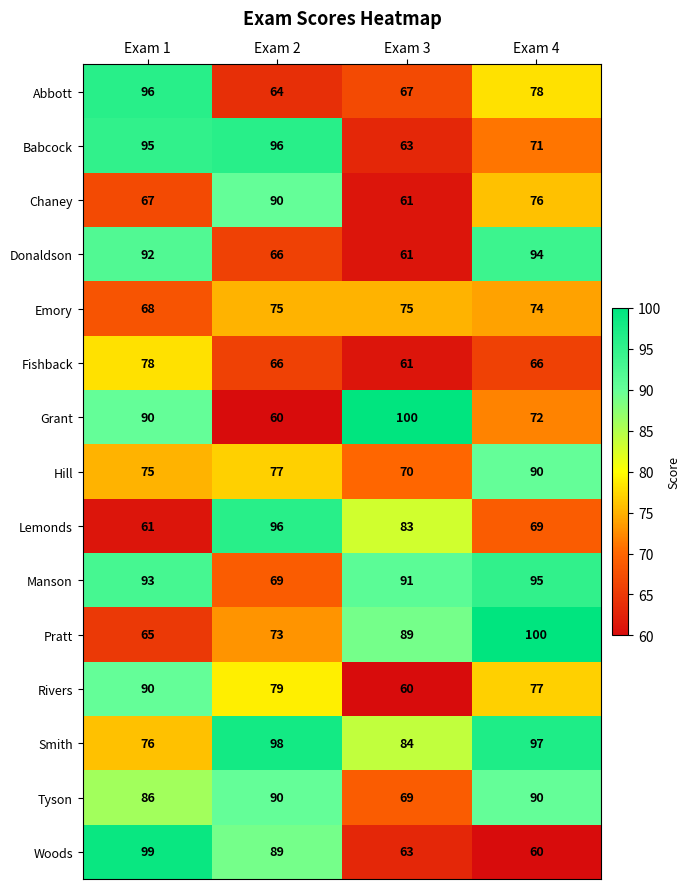

What is the sum of the Grant values at Exam 1 and Exam 2?

150